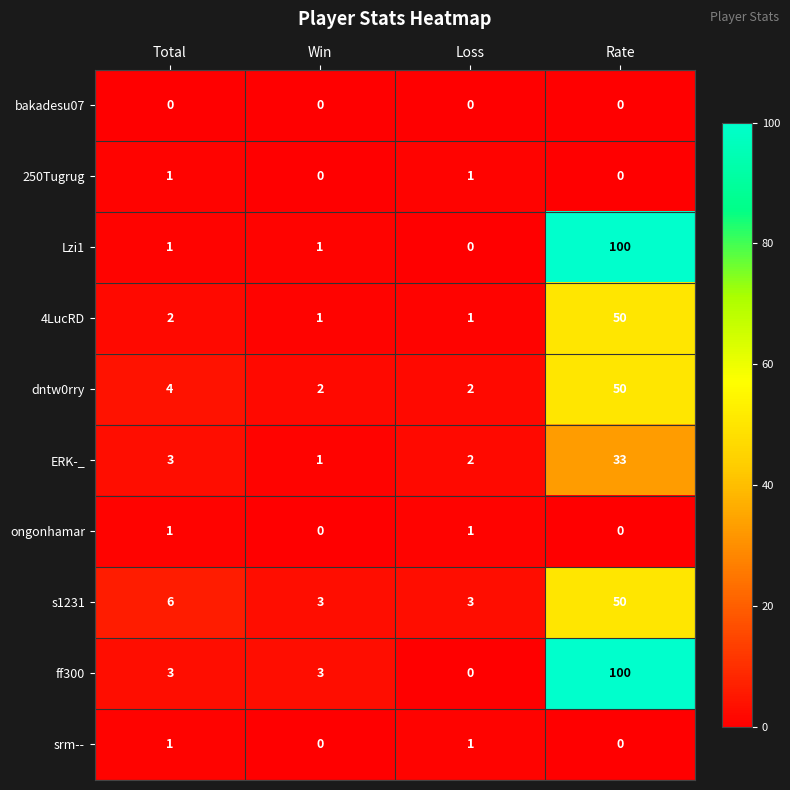

The s1231 series shows 19 at Rate. True or false?

False